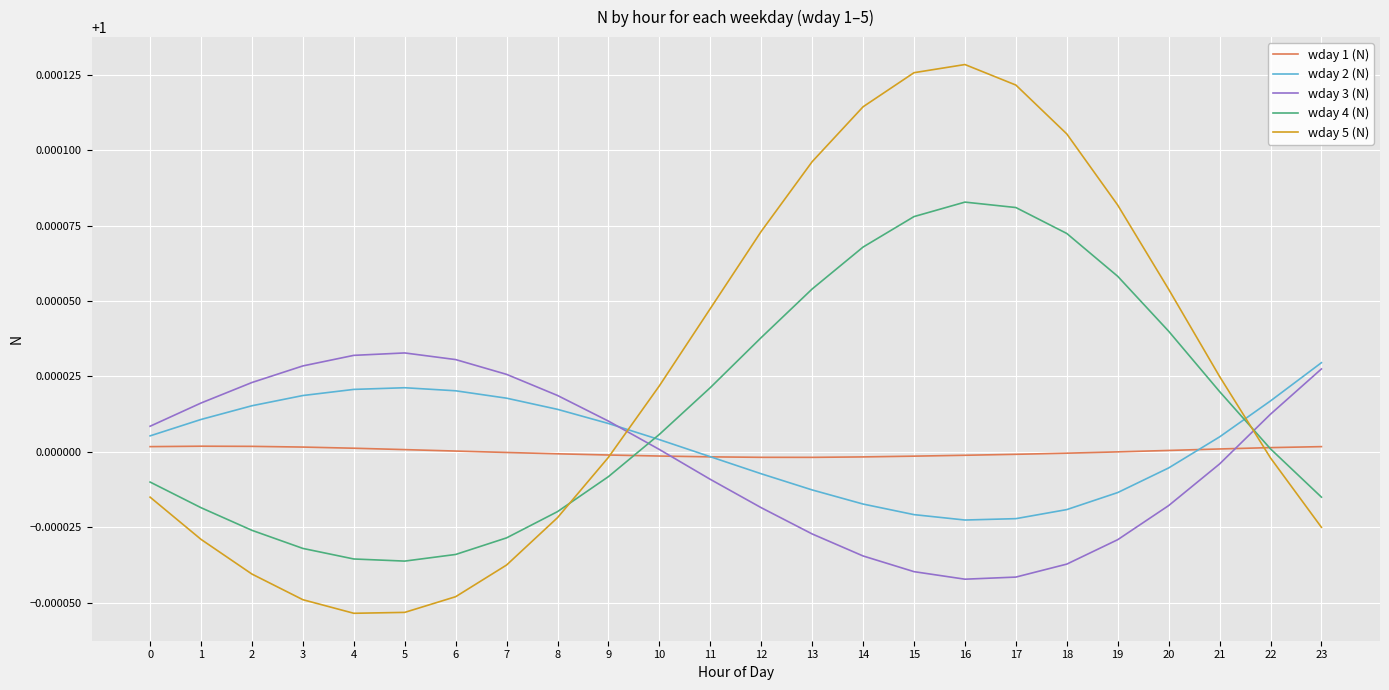

Which series changed the most between 9 and 18?

wday 5 (N)